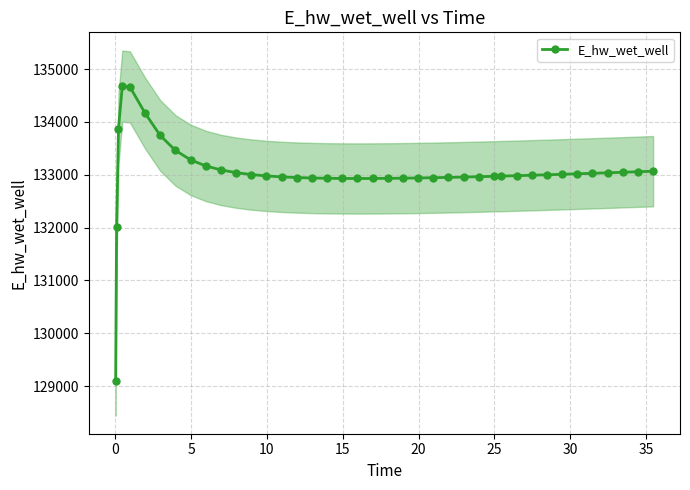

What is the minimum value shown in the chart?

129088.3